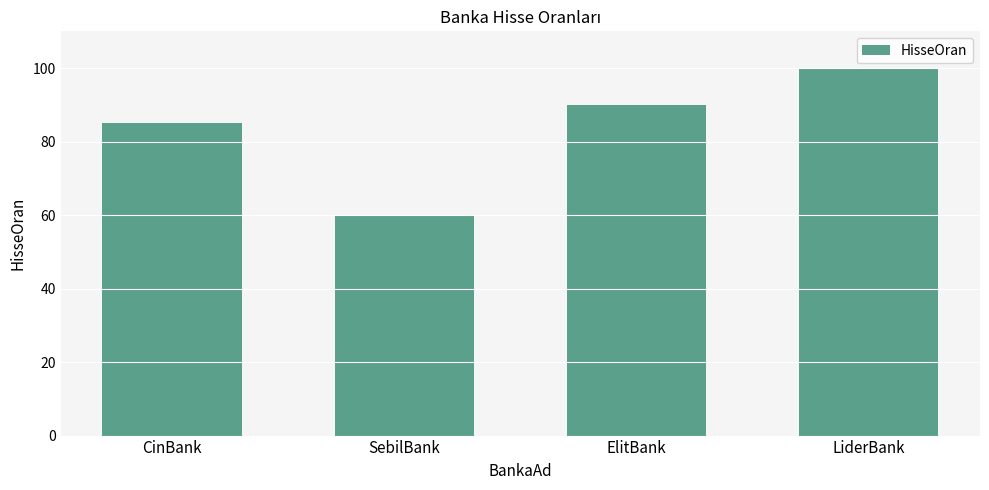

What is the change in value from CinBank to ElitBank?

+5